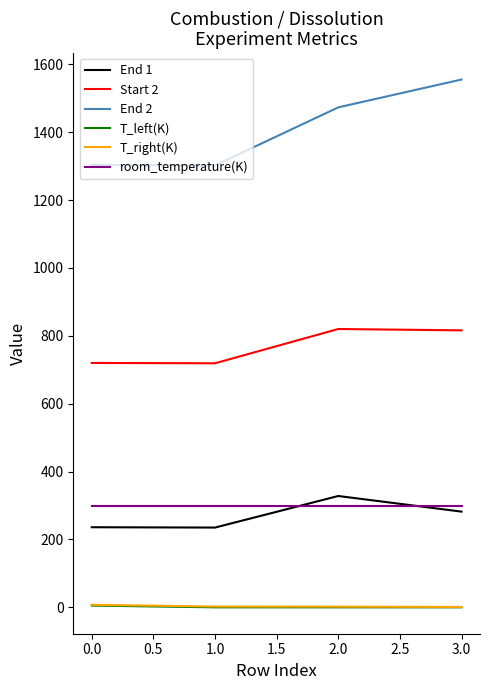

What is the sum of the End 1 values at 1.0 and 0.0?

471.0